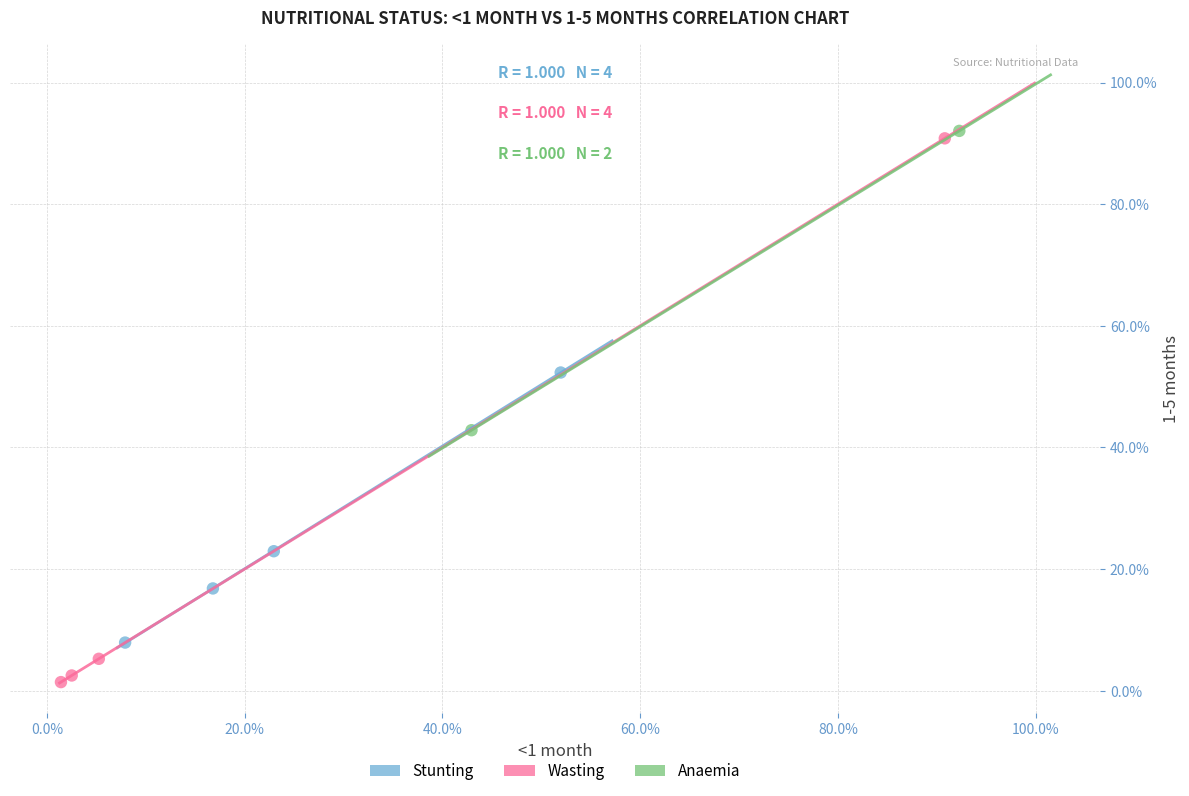

Which series contains the highest Y value?

Anaemia